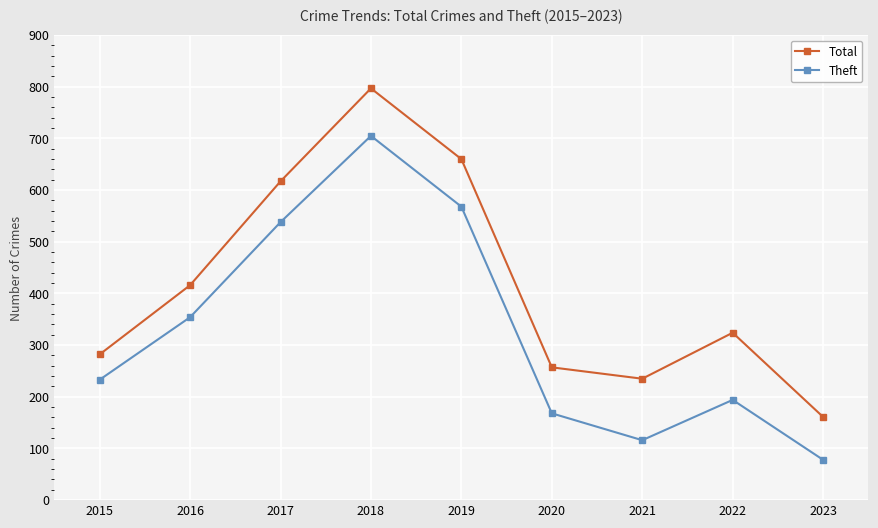

What is the difference between the Total values at 2021 and 2016?

181